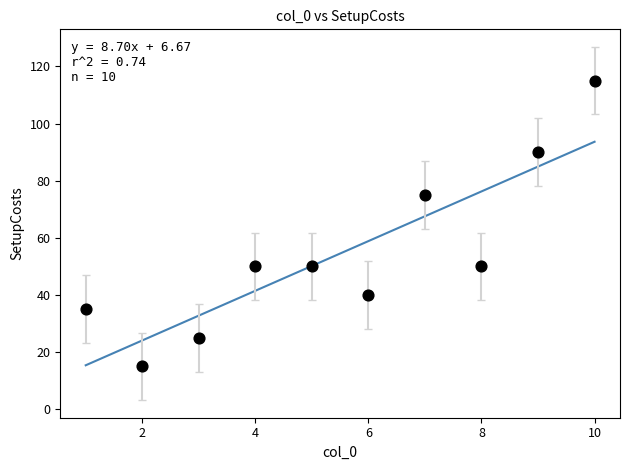

What Y value in the scatter plot is closest to 65?

75